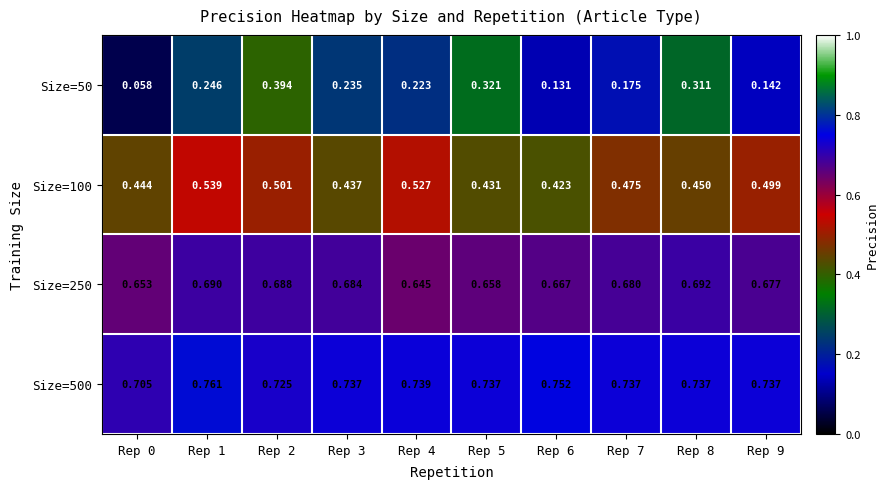

Is the value of Size=100 at Rep 2 greater than the value of Size=50 at Rep 2?

Yes